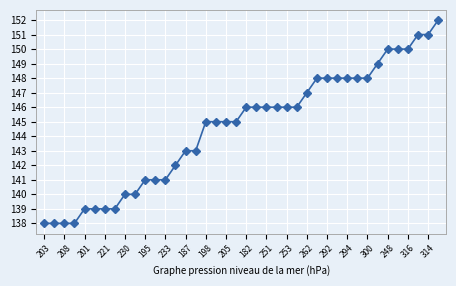

What is the value of the 10th point from the left?

140